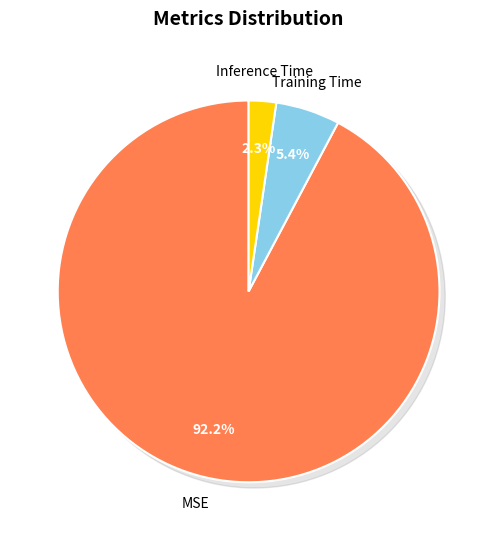

How many segments does this pie chart have?

3